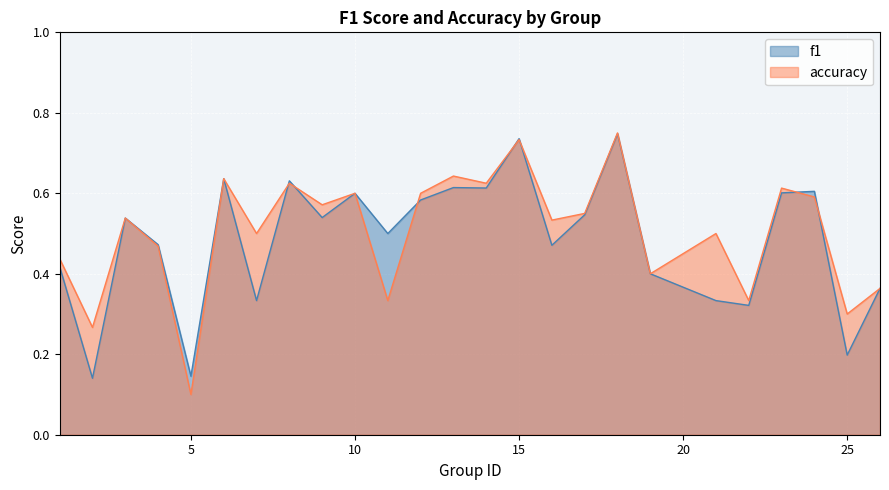

True or false: accuracy has a value of 0.3 at 9.

False